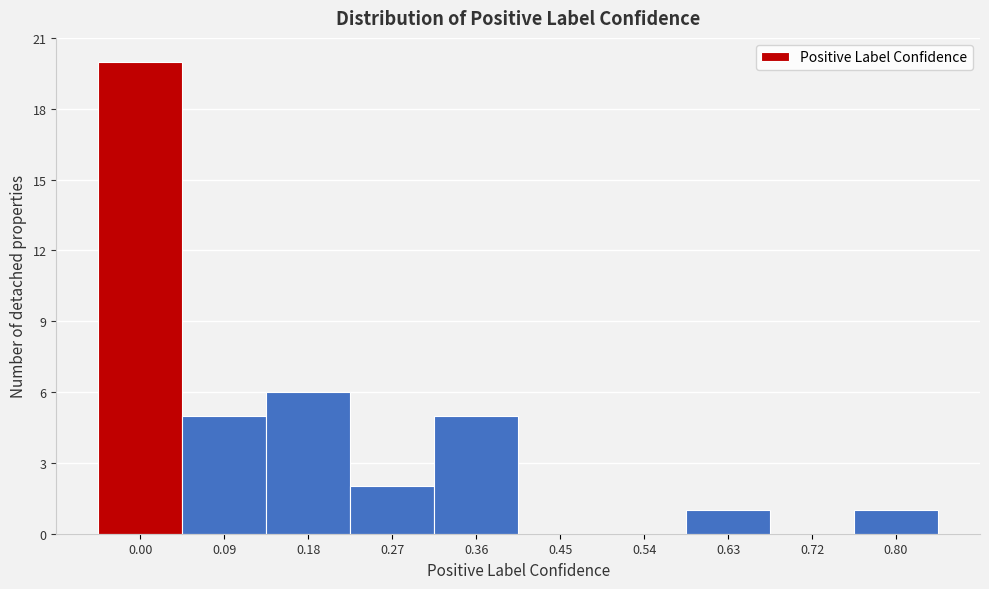

Reading left to right, extract all data points from this chart.

0.00=20	0.09=5	0.18=6	0.27=2	0.36=5	0.45=0	0.54=0	0.63=1	0.72=0	0.80=1